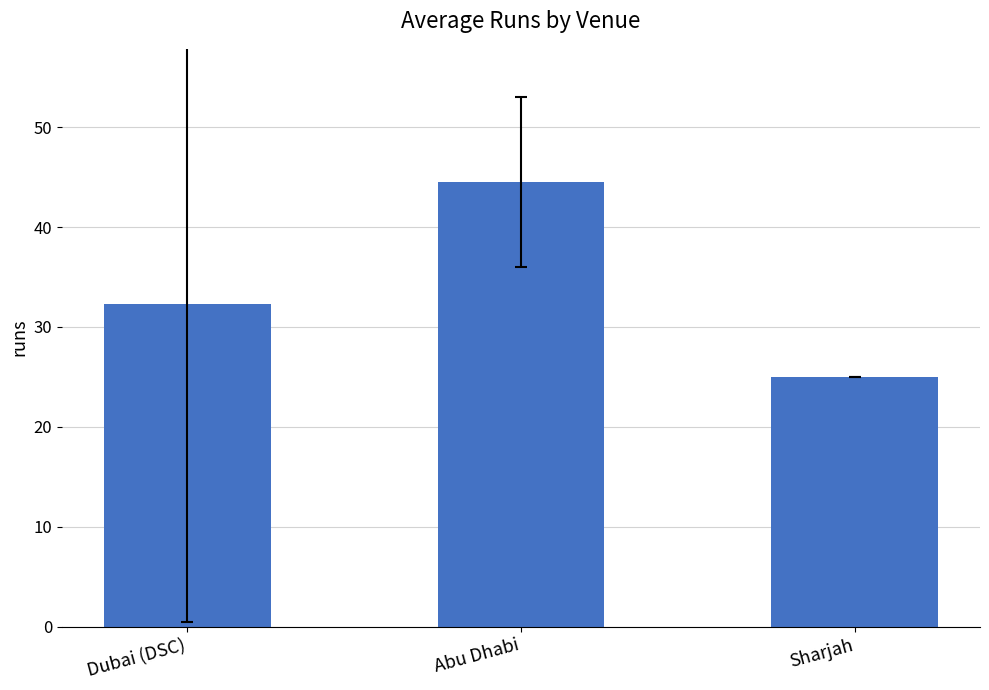

Rank the categories by value from lowest to highest.

Sharjah, Dubai (DSC), Abu Dhabi